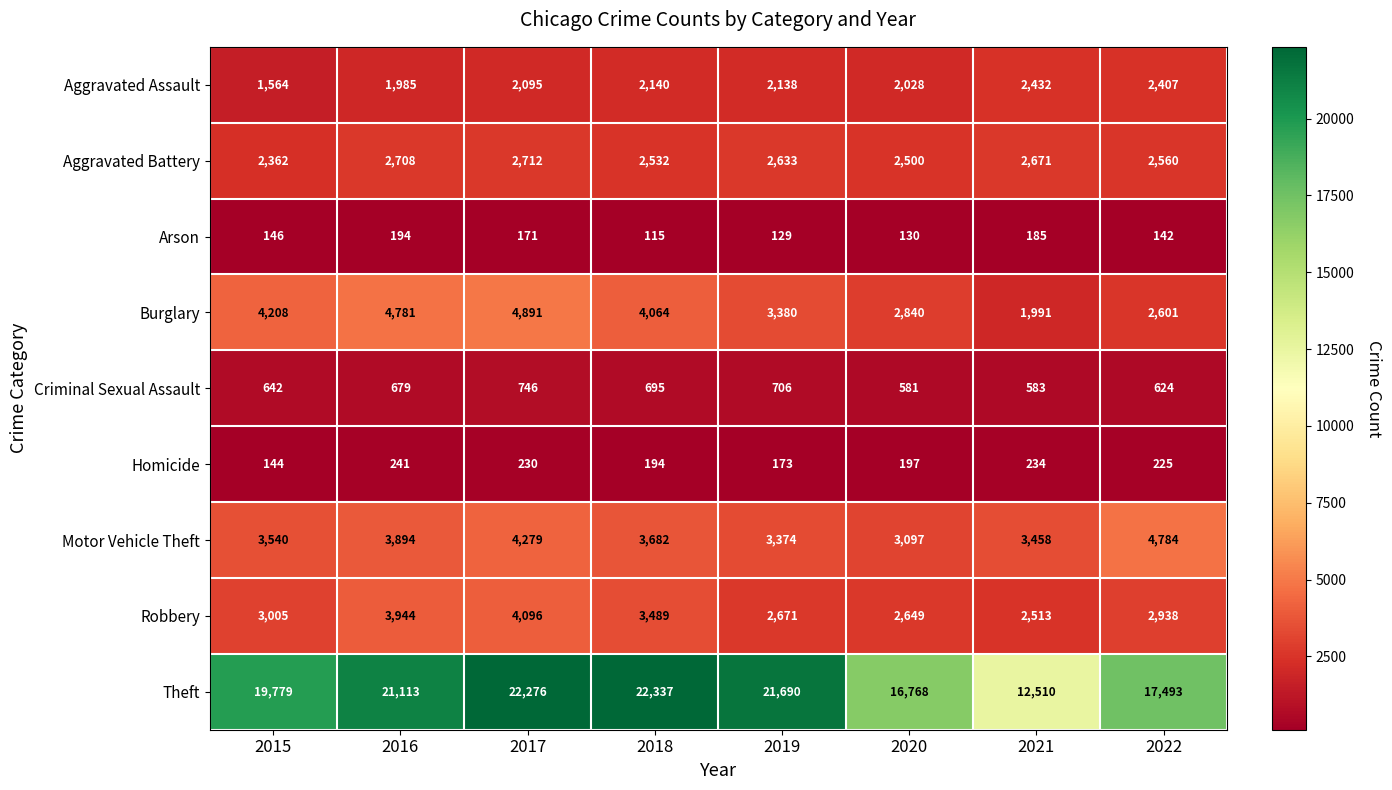

At which category does the chart reach its minimum across all series?

2018